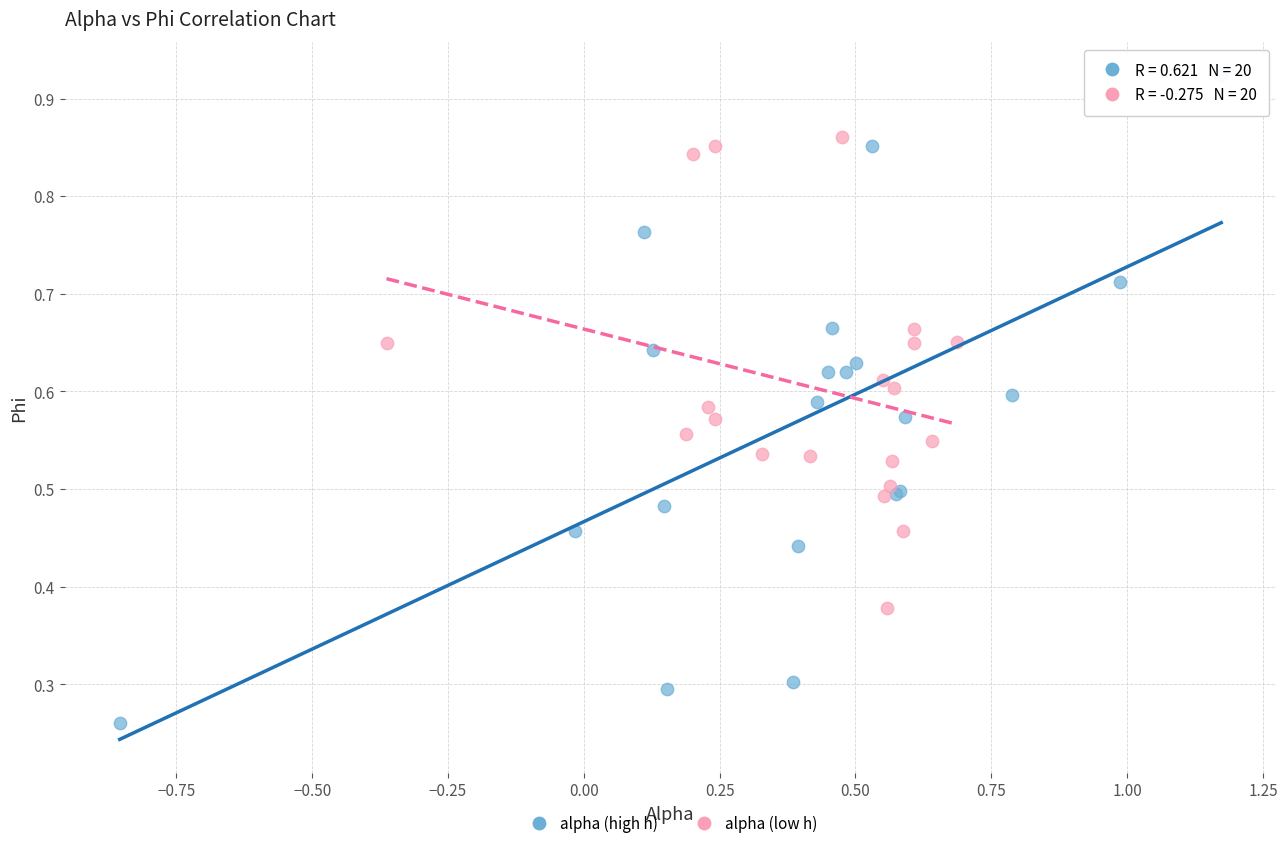

Which series contains the highest Y value?

alpha (high h)